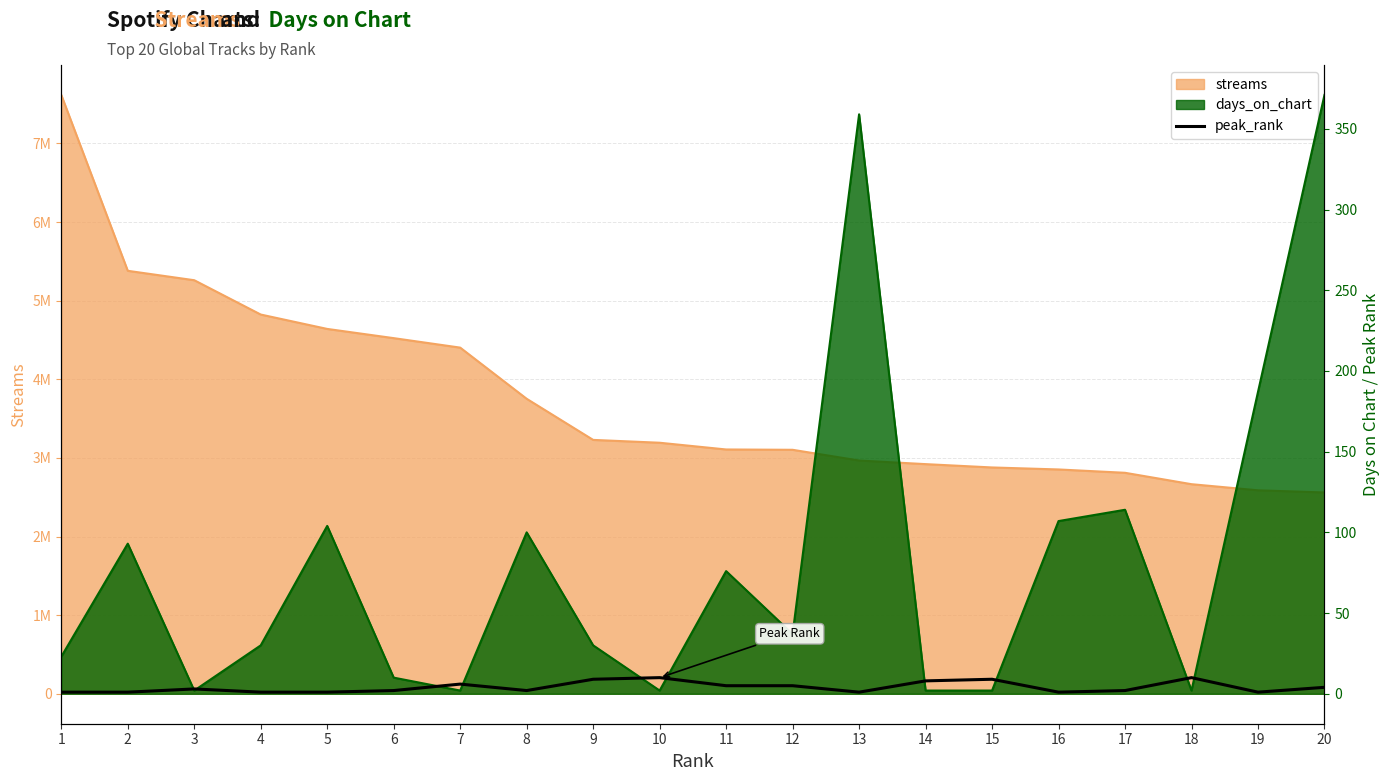

Reading left to right, transcribe all the data shown in this chart.

1	1	3	1	1	2	6	2	9	10	5	5	1	8	9	1	2	10	1	4